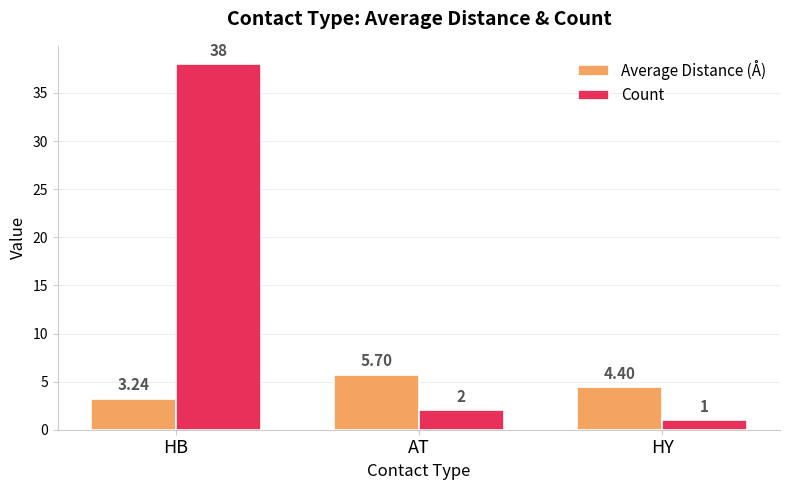

What is the minimum value shown in the chart?

1.0